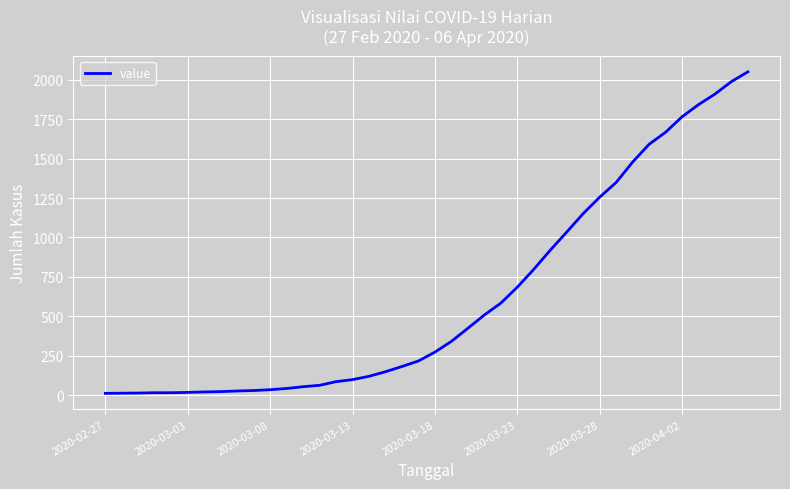

What is the maximum value shown in the chart?

2049